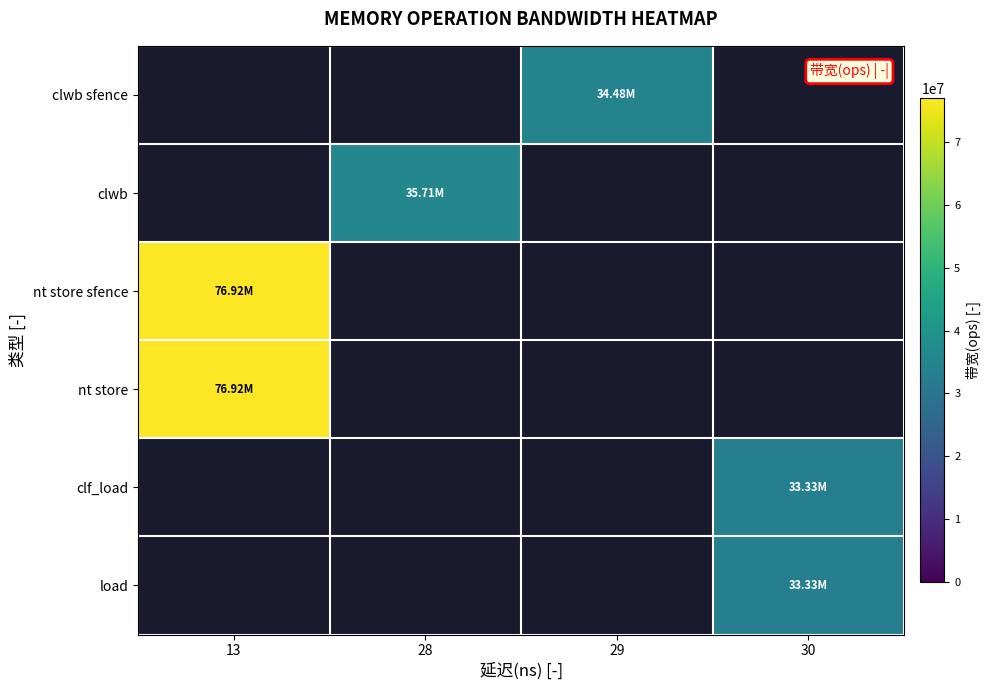

Reading right to left, list all the values displayed in this chart.

row_0: 0	34482758	0	0
row_1: 0	0	35714285	0
row_2: 0	0	0	76923076
row_3: 0	0	0	76923076
row_4: 33333333	0	0	0
row_5: 33333333	0	0	0